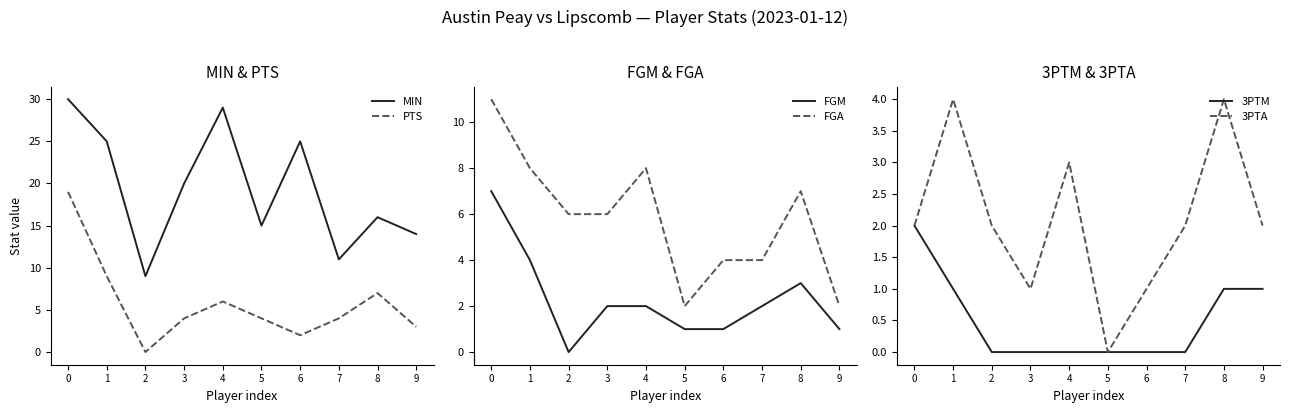

Between 2 and 8, which series saw the biggest shift?

MIN